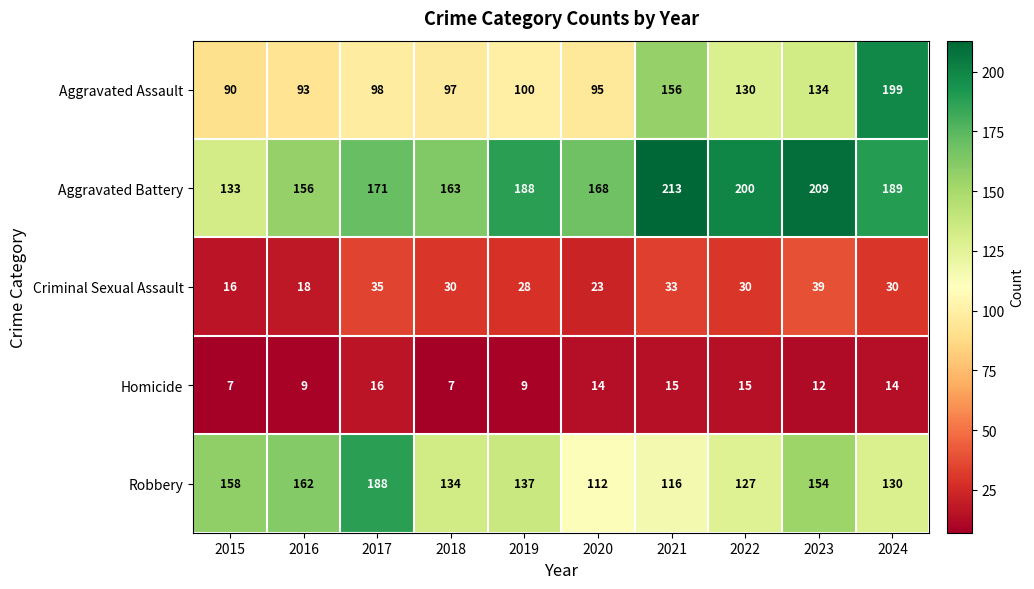

What is the sum of the Criminal Sexual Assault values at 2017 and 2023?

74